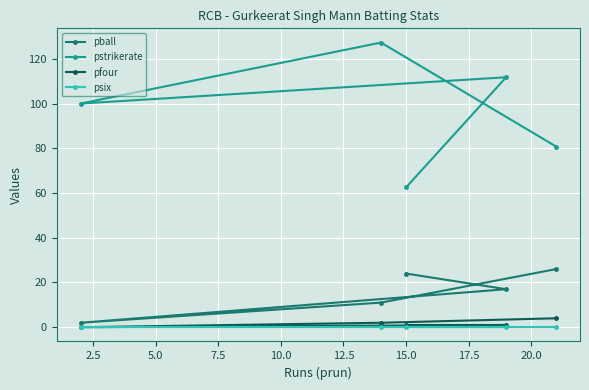

What is the value of the pfour point at the 5th from the left?

4.0